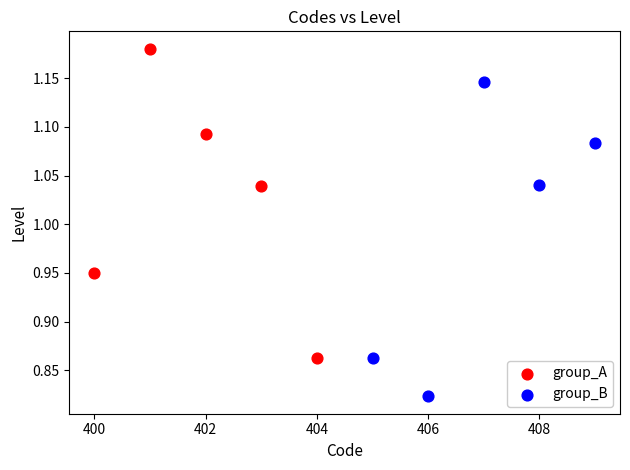

Which series contains the highest Y value?

group_A